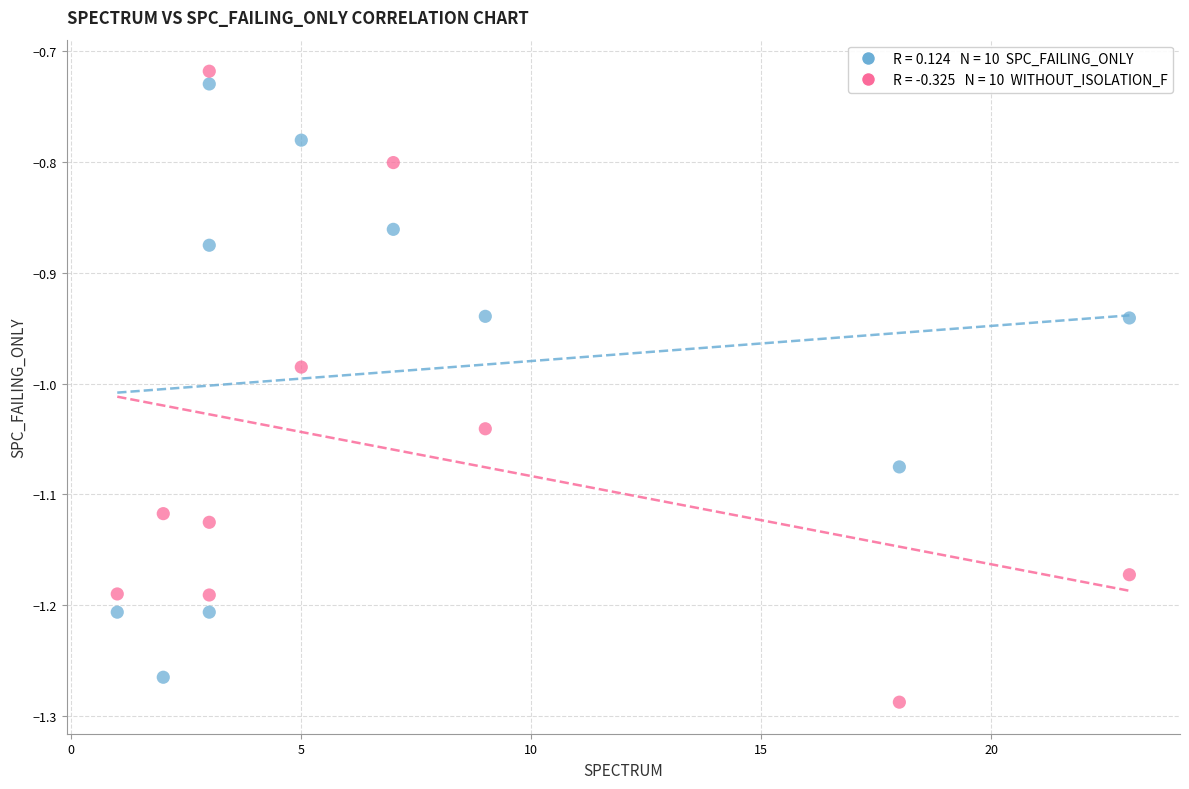

Across all data points, what is the range of Y values (max minus min)?

0.6